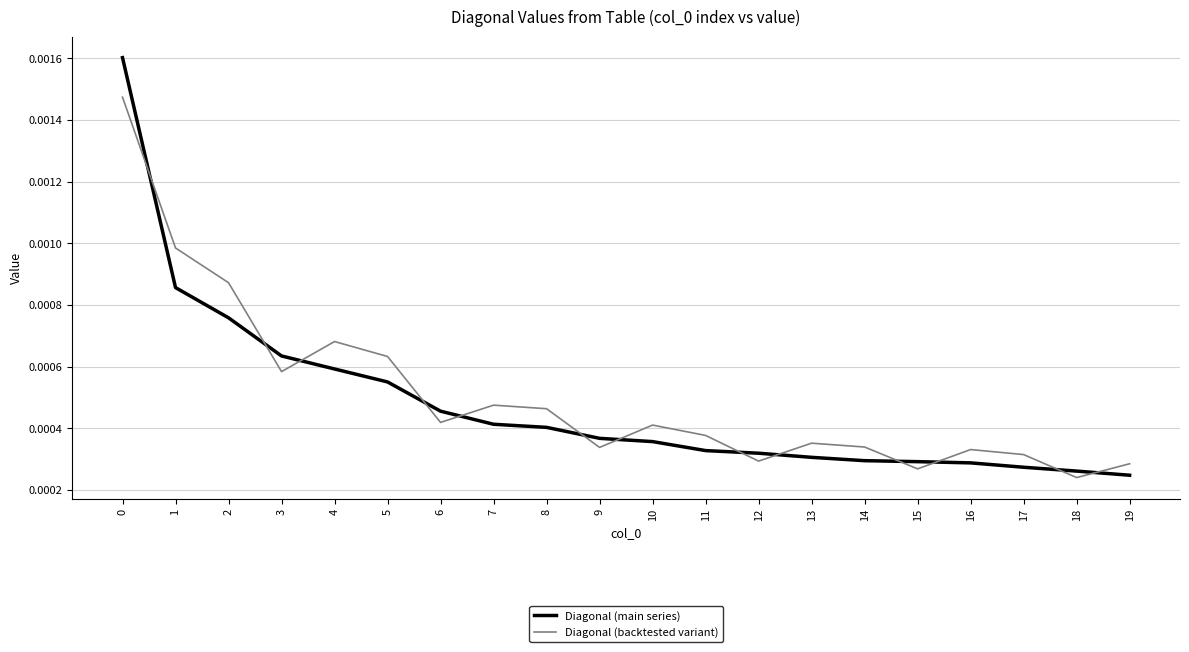

Rank the series by their average value, from highest to lowest.

Diagonal (backtested variant), Diagonal (main series)